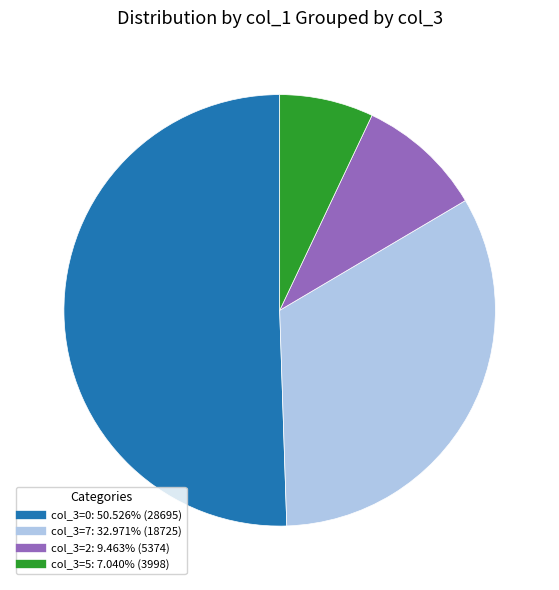

Does any single category account for the majority?

Yes